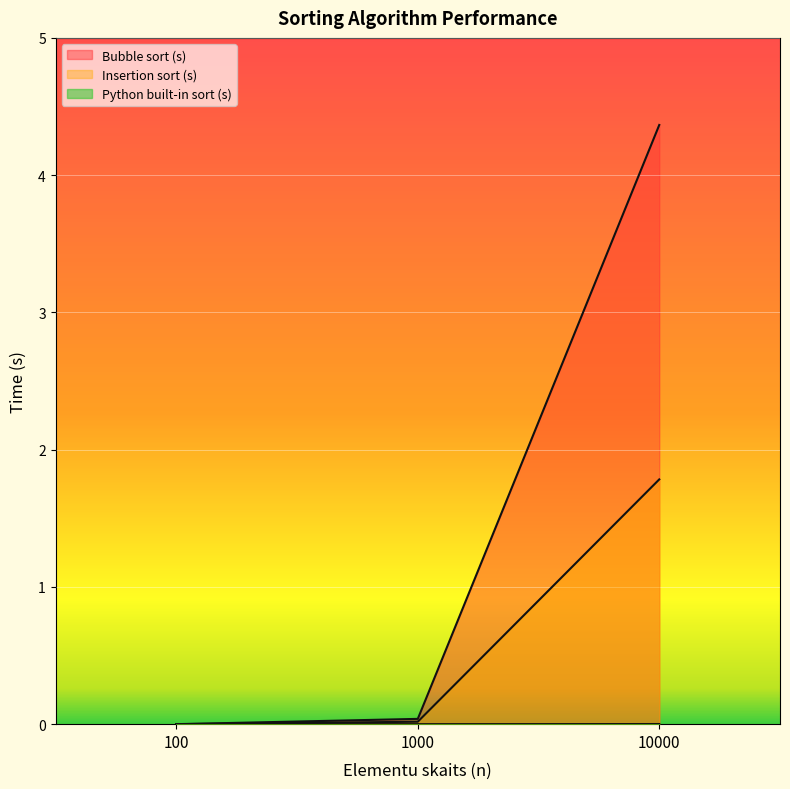

Reading right to left, extract all data points from this chart.

Bubble sort (s): 4.4	0.0	0.0
Insertion sort (s): 1.8	0.0	0.0
Python built-in sort (s): 0.0	0.0	0.0